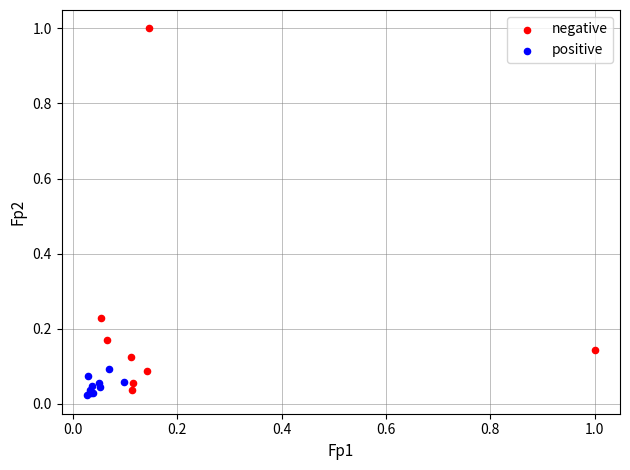

Which series has the widest spread of Y values?

negative